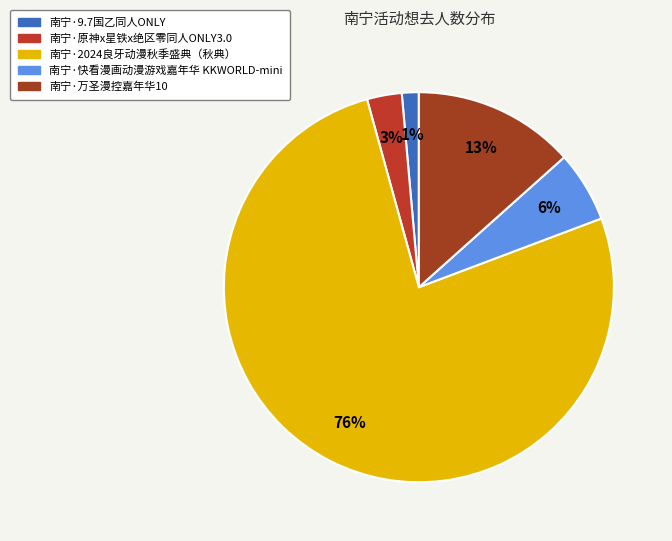

The 南宁·9.7国乙同人ONLY slice represents 13% of the pie. True or false?

False